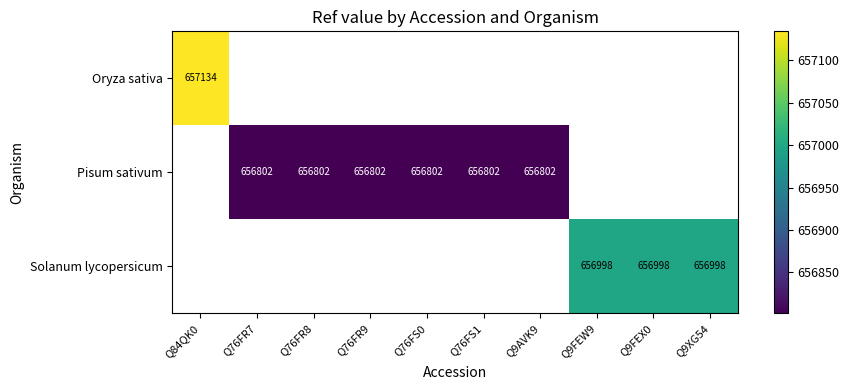

Is it true that Pisum sativum equals 656802 at Q76FR9?

True